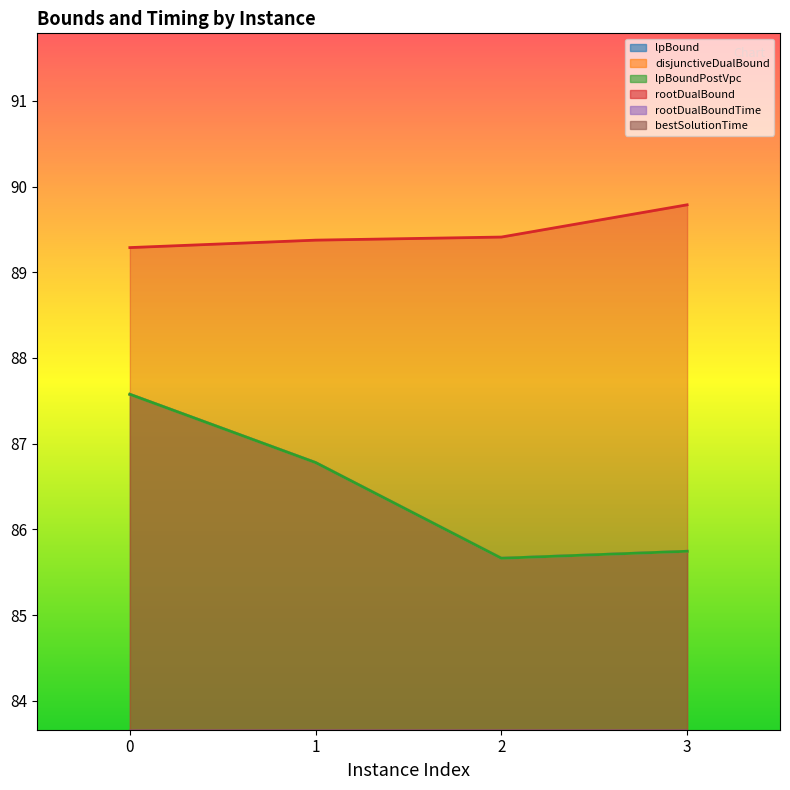

Which series has the largest range (max minus min)?

bestSolutionTime